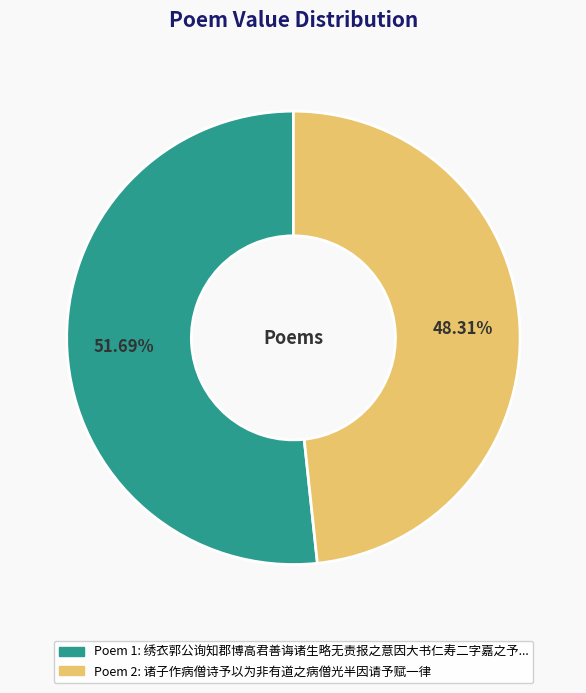

Is there a majority slice in this chart?

Yes